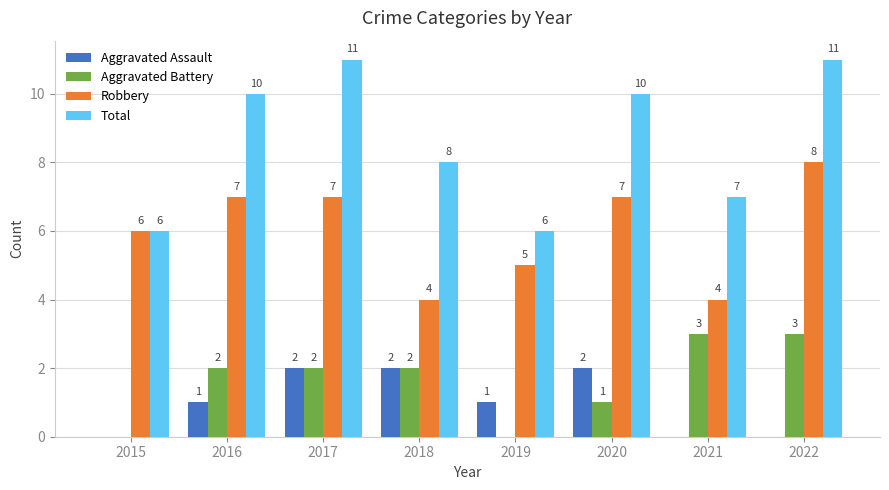

Which series has the largest total across all categories?

Total